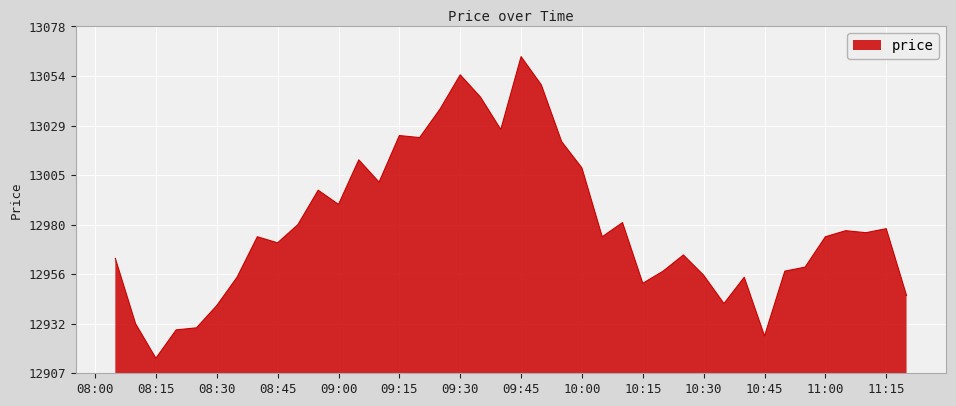

What is the difference between the maximum and minimum values?

149.0